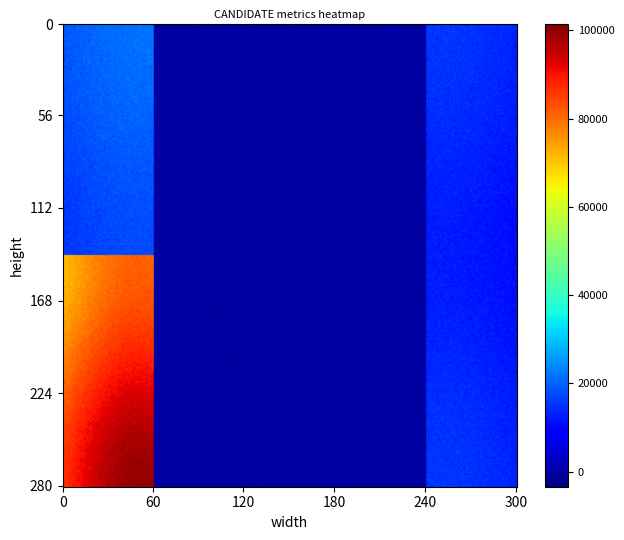

What is the average value of the no series?

5814